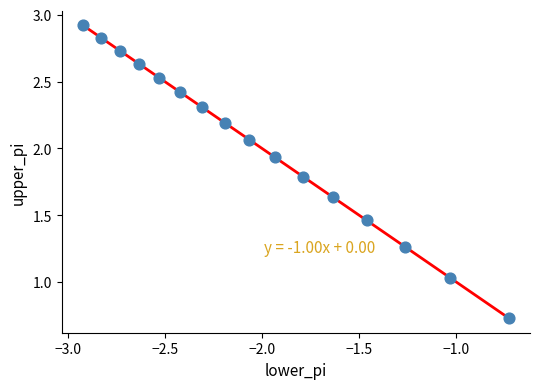

What is the range of X values (max minus min)?

2.2